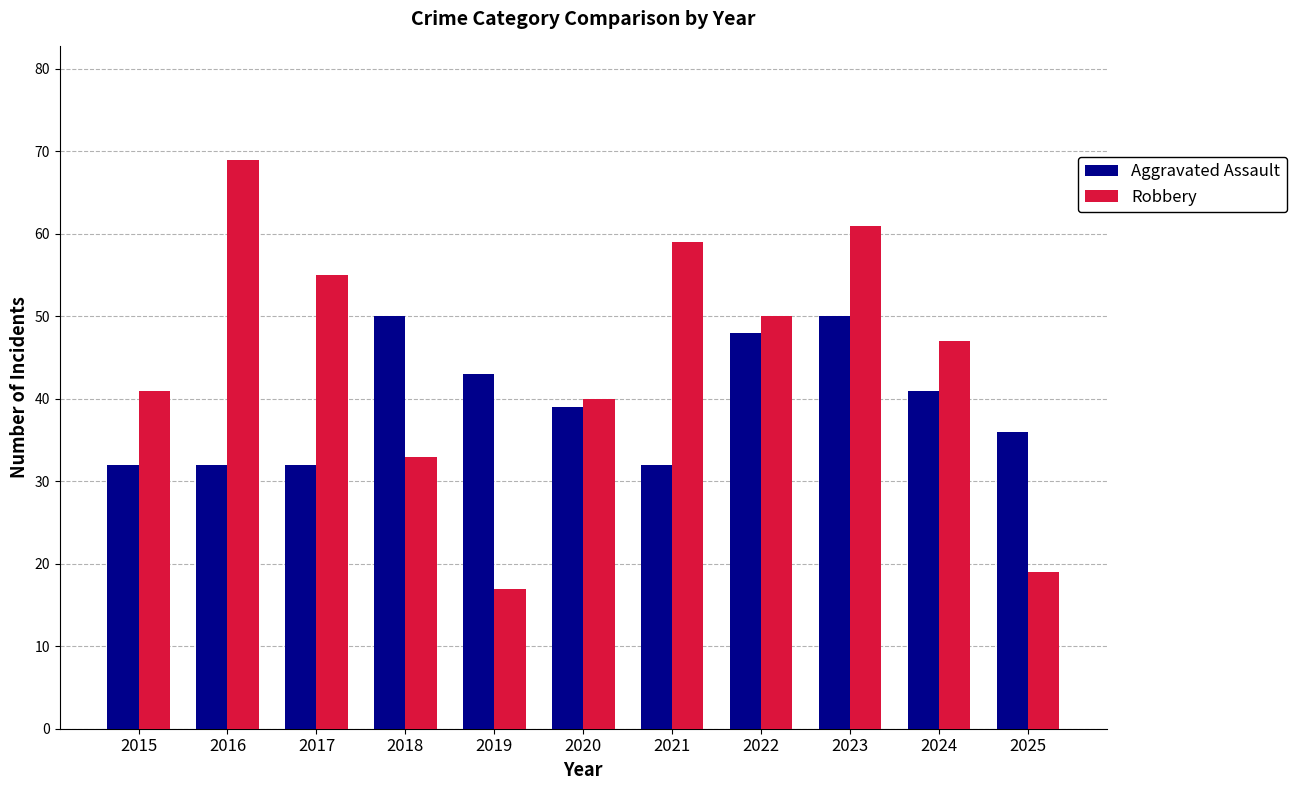

What is the difference between the maximum and minimum values in the Aggravated Assault series?

18